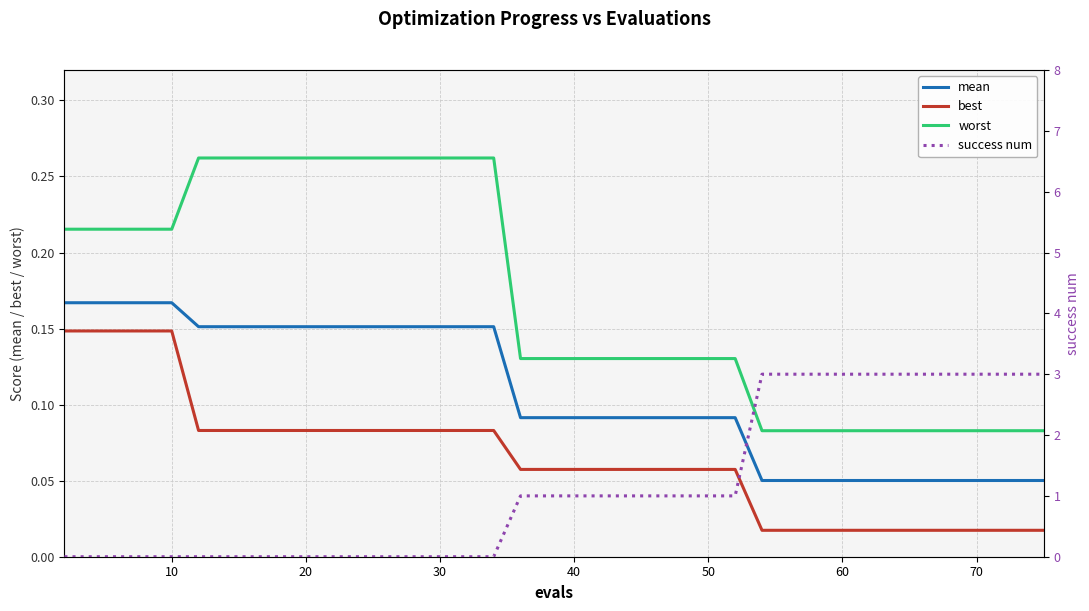

Reading left to right, transcribe all the data shown in this chart.

mean: 0.2	0.2	0.2	0.2	0.2	0.2	0.2	0.2	0.2	0.2	0.2	0.2	0.2	0.2	0.2	0.2	0.2	0.2	0.1	0.1	0.1	0.1	0.1	0.1	0.1	0.1	0.1	0.1	0.1	0.1	0.1	0.1	0.1	0.1	0.1	0.1	0.1	0.1	0.1	0.1
best: 0.1	0.1	0.1	0.1	0.1	0.1	0.1	0.1	0.1	0.1	0.1	0.1	0.1	0.1	0.1	0.1	0.1	0.1	0.1	0.1	0.1	0.1	0.1	0.1	0.1	0.1	0.1	0.0	0.0	0.0	0.0	0.0	0.0	0.0	0.0	0.0	0.0	0.0	0.0	0.0
worst: 0.2	0.2	0.2	0.2	0.2	0.3	0.3	0.3	0.3	0.3	0.3	0.3	0.3	0.3	0.3	0.3	0.3	0.3	0.1	0.1	0.1	0.1	0.1	0.1	0.1	0.1	0.1	0.1	0.1	0.1	0.1	0.1	0.1	0.1	0.1	0.1	0.1	0.1	0.1	0.1
success num: 0.0	0.0	0.0	0.0	0.0	0.0	0.0	0.0	0.0	0.0	0.0	0.0	0.0	0.0	0.0	0.0	0.0	0.0	1.0	1.0	1.0	1.0	1.0	1.0	1.0	1.0	1.0	3.0	3.0	3.0	3.0	3.0	3.0	3.0	3.0	3.0	3.0	3.0	3.0	3.0